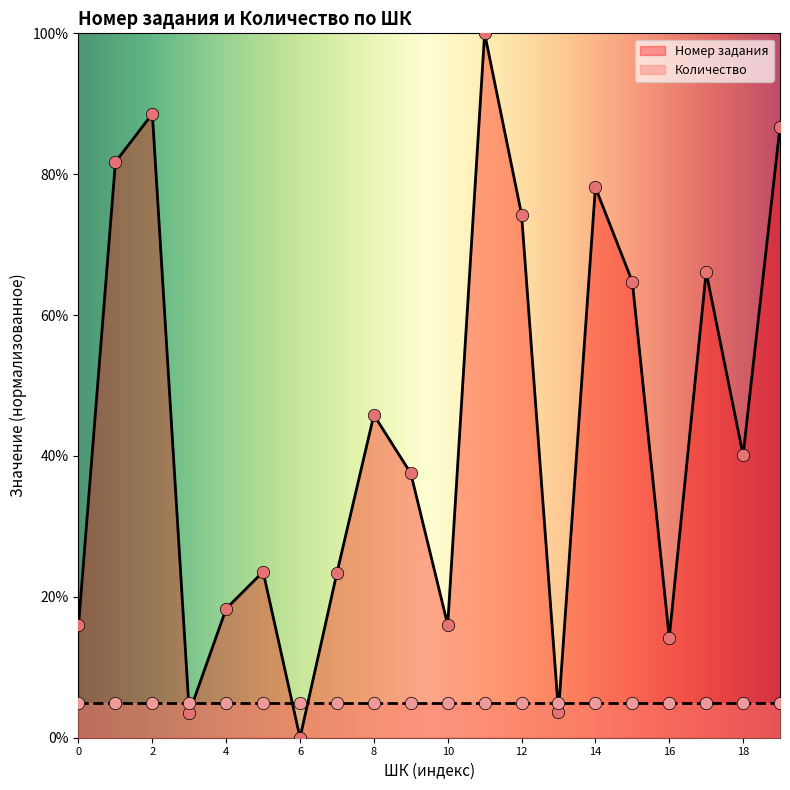

Which category has the lowest value in the Номер задания series?

6